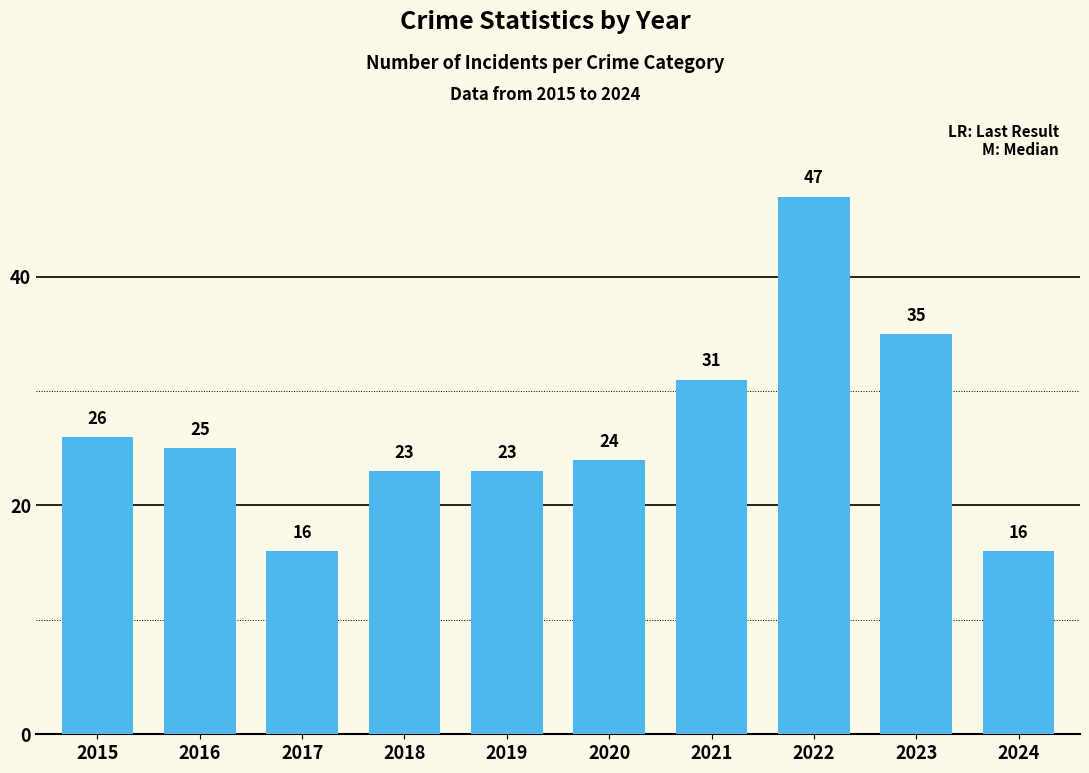

What value does the data have at 2023?

35